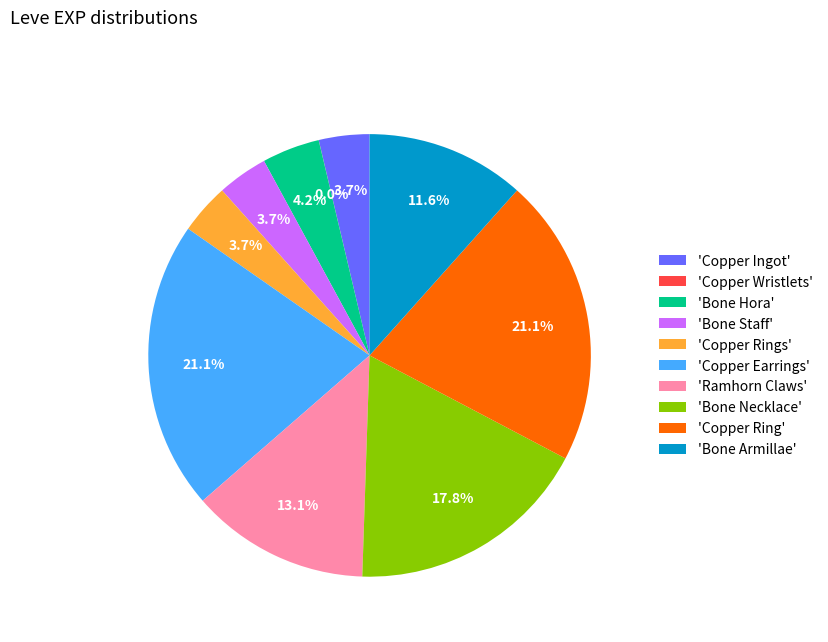

Does 'Bone Hora' represent more than half of the total?

No